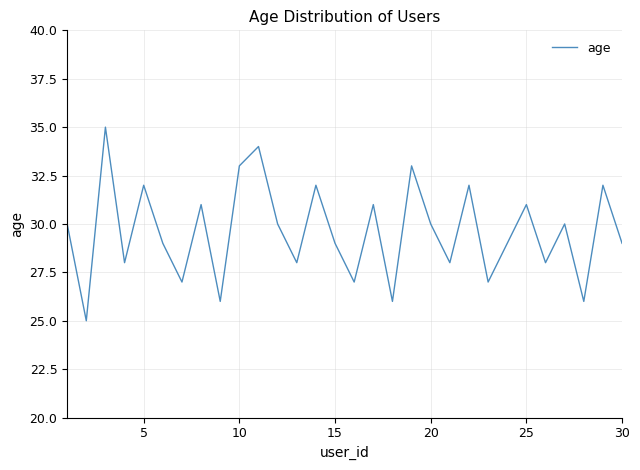

What is the greatest value displayed?

35